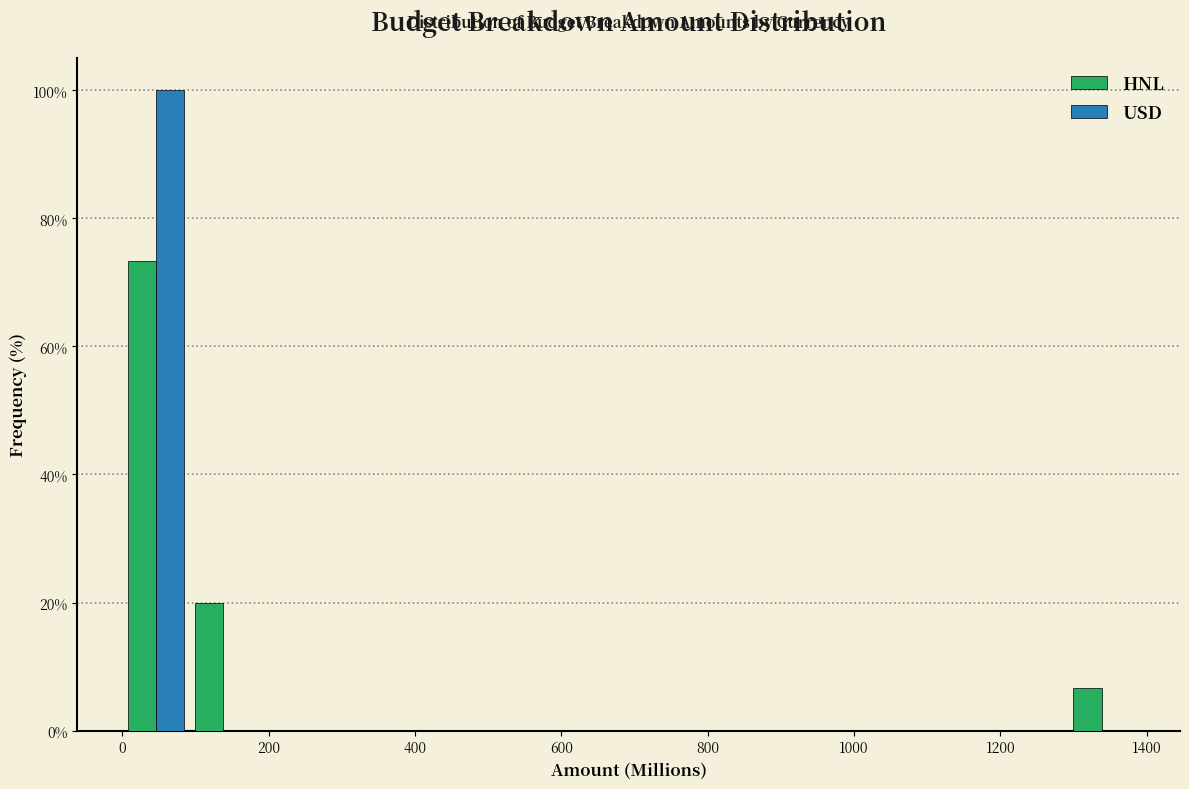

Reading left to right, list every range on the x-axis with the height of the bar of each series over it. Neither the bar edges nor the heights are printed on the chart, so give them approximately, as read against the axes.

0 to 100: HNL=74	USD=100
100 to 180: HNL=20	USD=0
180 to 280: HNL=0	USD=0
280 to 360: HNL=0	USD=0
360 to 460: HNL=0	USD=0
460 to 560: HNL=0	USD=0
560 to 640: HNL=0	USD=0
640 to 740: HNL=0	USD=0
740 to 840: HNL=0	USD=0
840 to 920: HNL=0	USD=0
920 to 1020: HNL=0	USD=0
1020 to 1100: HNL=0	USD=0
1100 to 1200: HNL=0	USD=0
1200 to 1300: HNL=0	USD=0
1300 to 1380: HNL=6	USD=0